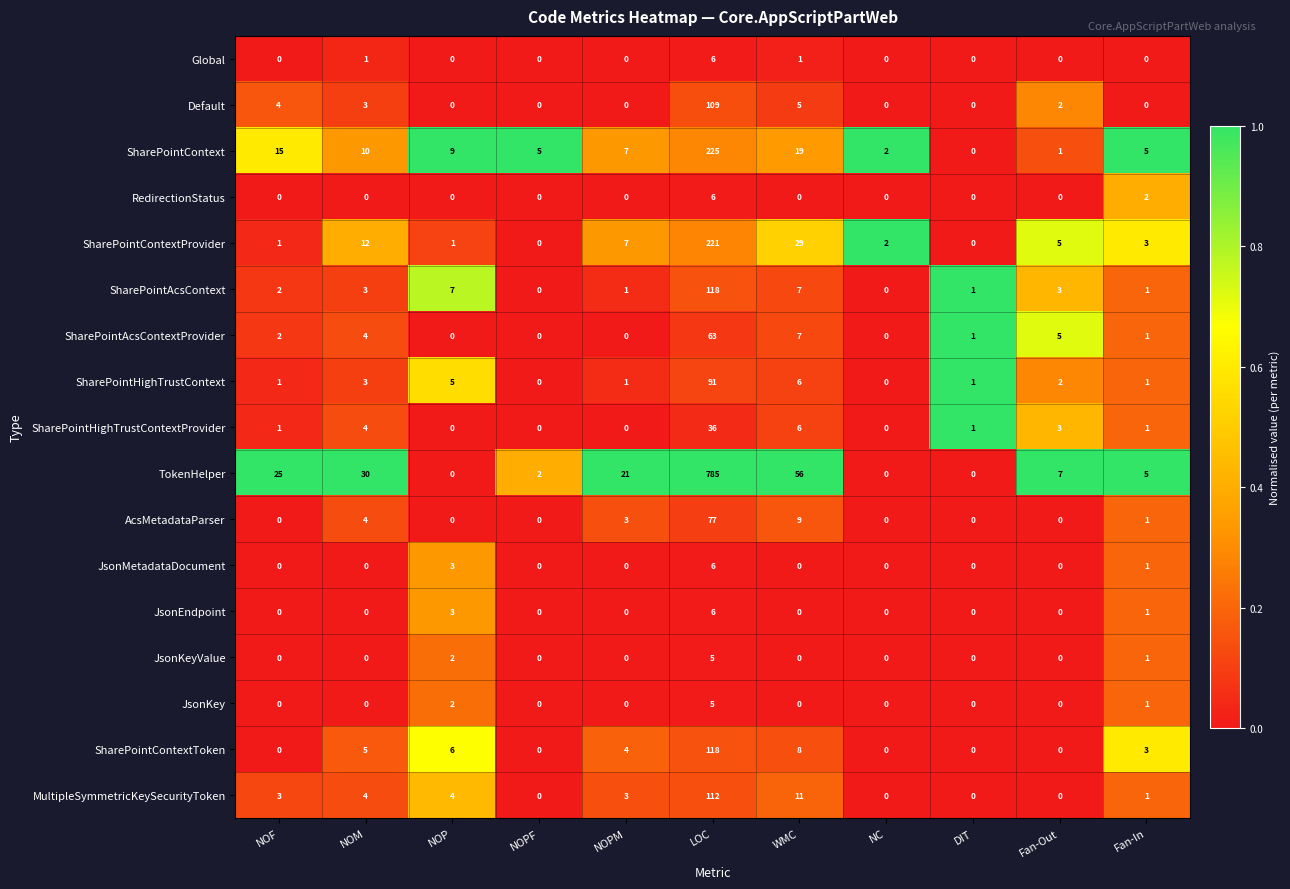

Between NOF and Fan-Out, which series saw the biggest shift?

TokenHelper